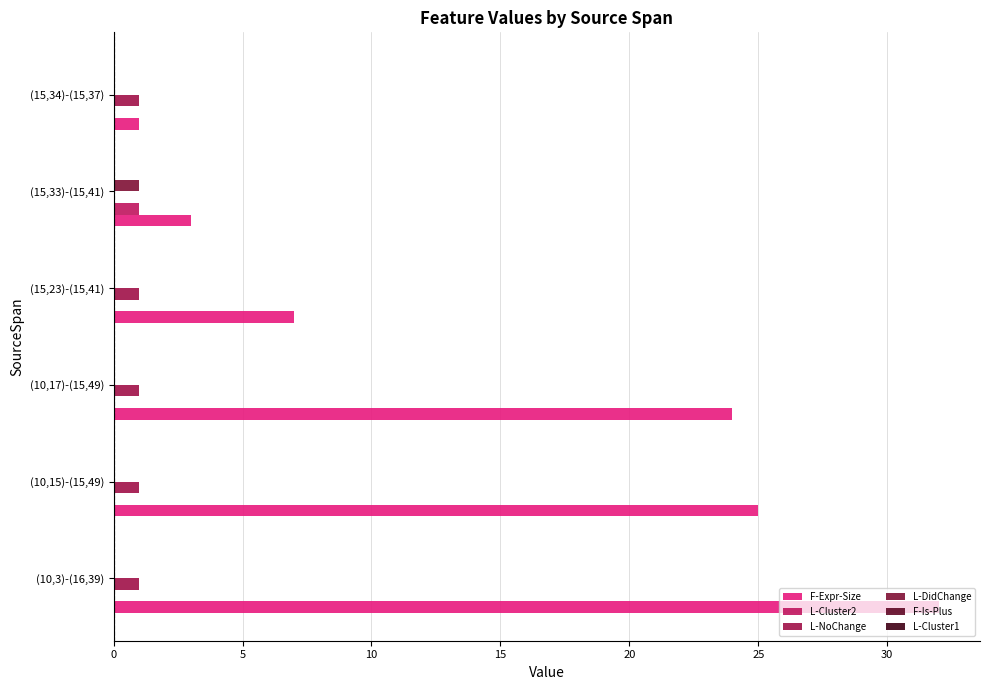

How many values in L-NoChange are above zero?

5